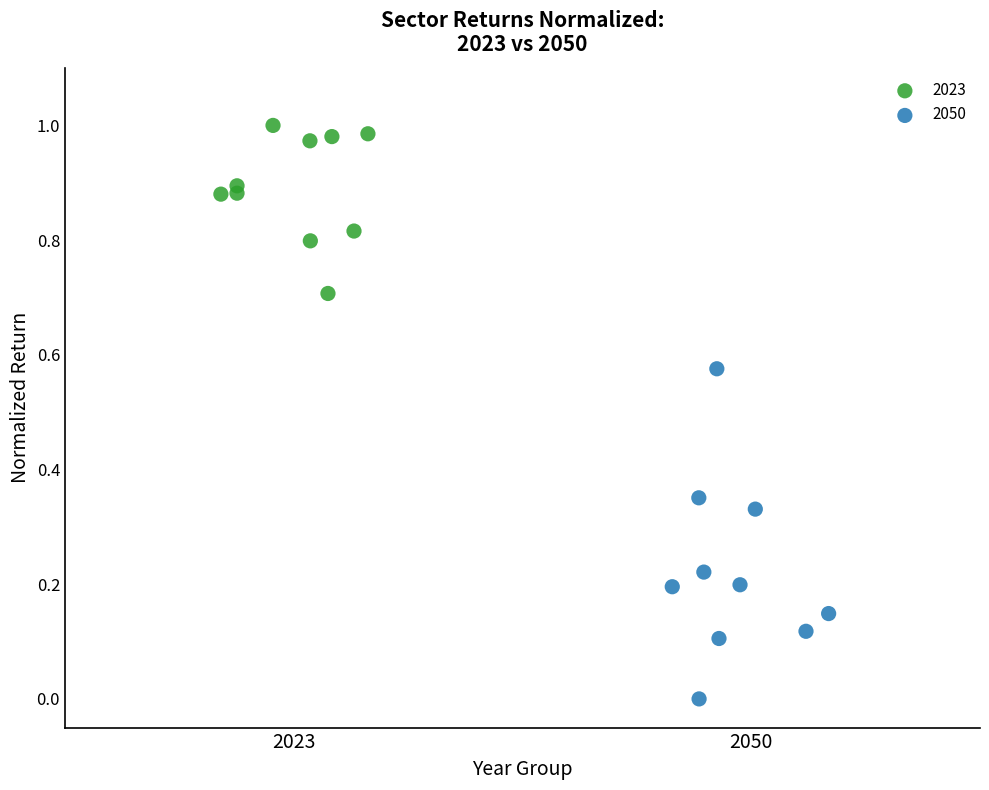

Which series contains the lowest Y value?

2050